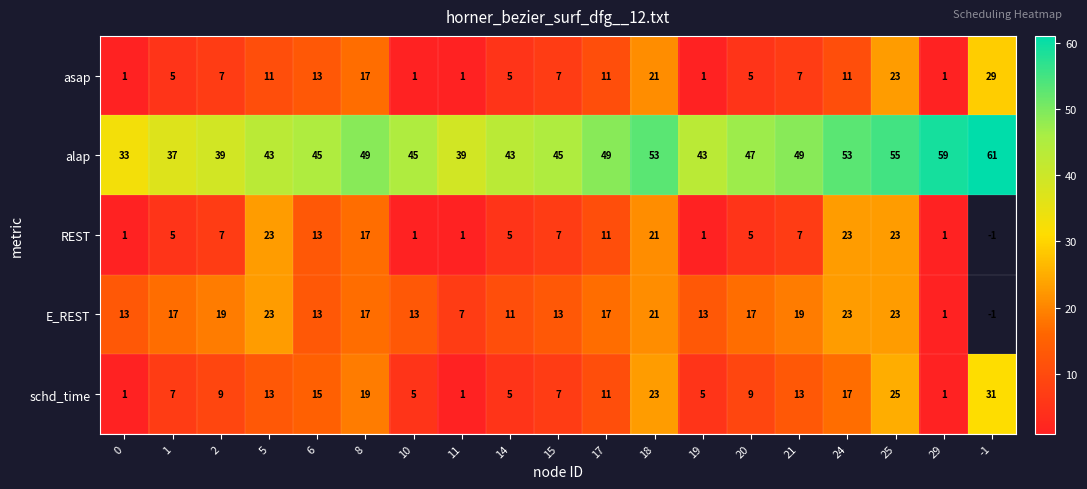

What is the difference between the highest and lowest values at 11?

38